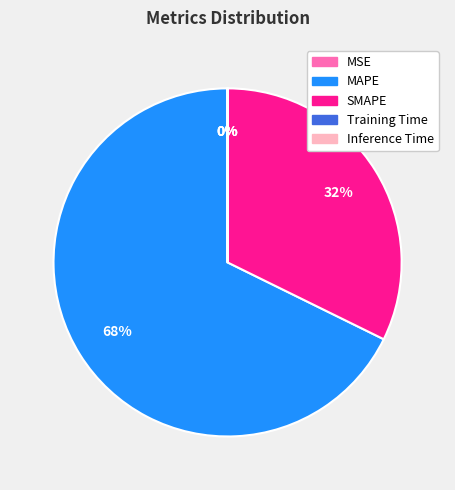

The SMAPE slice represents 38% of the pie. True or false?

False